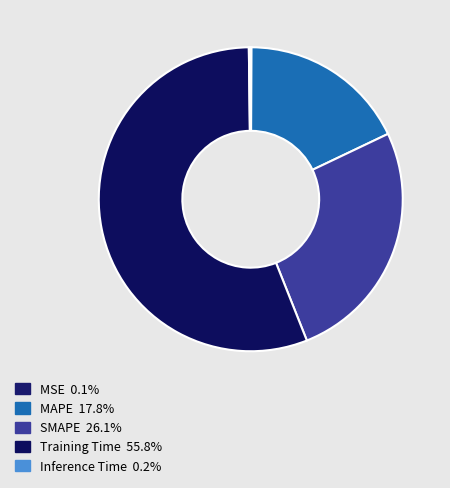

Rank the categories by value from highest to lowest.

Training Time, SMAPE, MAPE, Inference Time, MSE